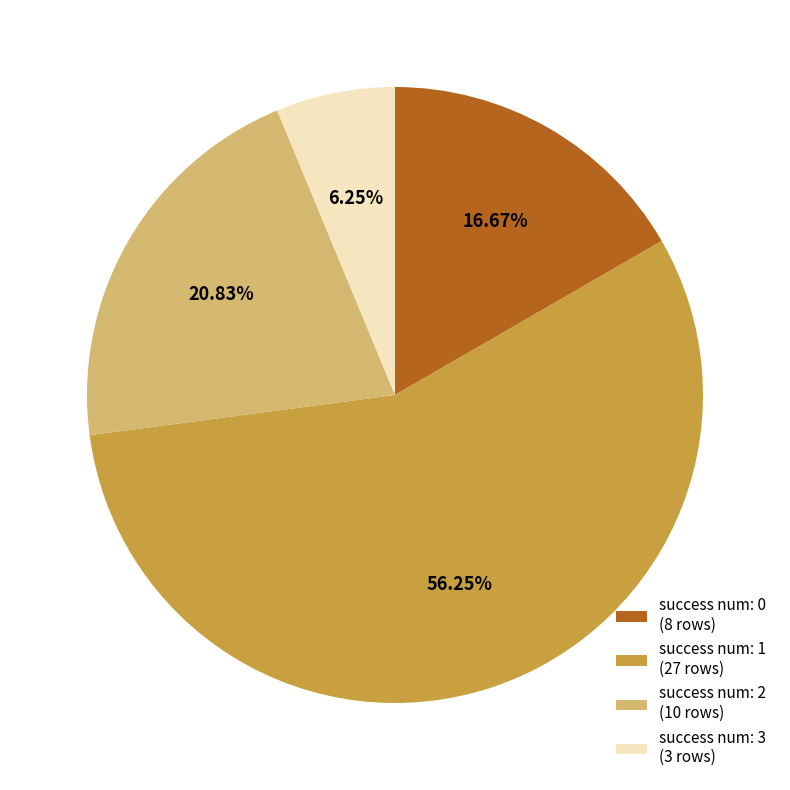

What percentage is the success num: 0 slice, to the nearest percent?

17%